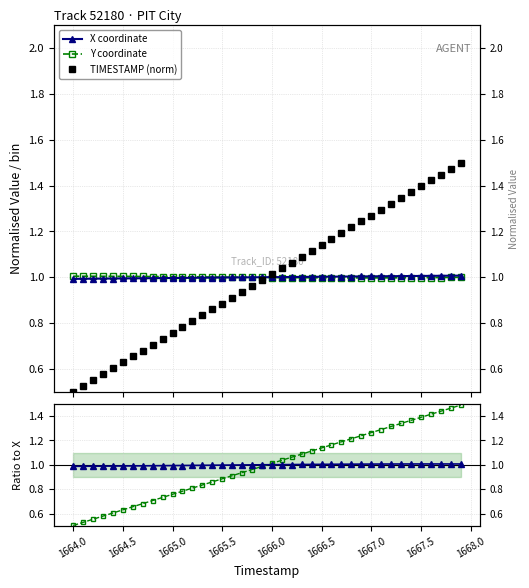

True or false: TS/X has more than 0 interior local peaks.

False